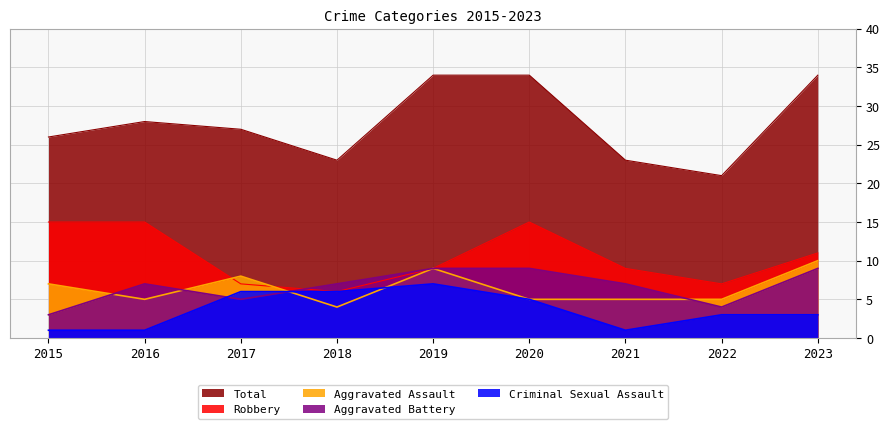

Read the Aggravated Battery value at 2017.

5